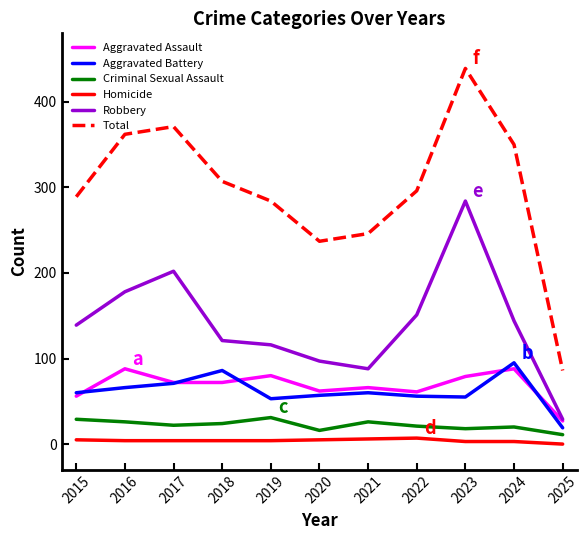

What are all the series names shown in the legend?

Aggravated Assault, Aggravated Battery, Criminal Sexual Assault, Homicide, Robbery, Total